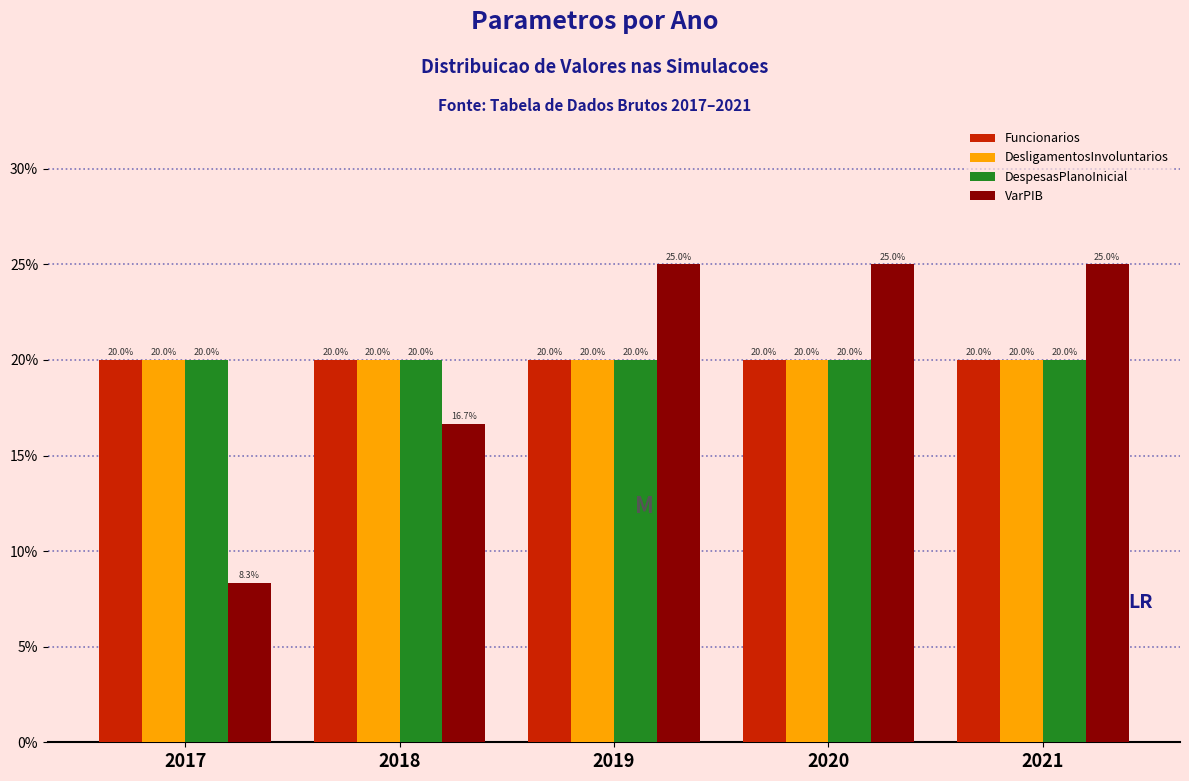

Reading left to right, list all the values displayed in this chart.

Funcionarios: 2017=20.0	2018=20.0	2019=20.0	2020=20.0	2021=20.0
DesligamentosInvoluntarios: 2017=20.0	2018=20.0	2019=20.0	2020=20.0	2021=20.0
DespesasPlanoInicial: 2017=20.0	2018=20.0	2019=20.0	2020=20.0	2021=20.0
VarPIB: 2017=8.3	2018=16.7	2019=25.0	2020=25.0	2021=25.0